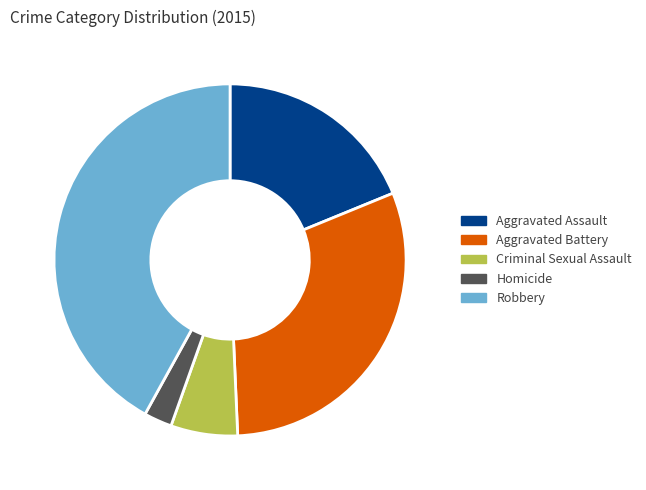

Do Aggravated Assault and Criminal Sexual Assault together represent more than half of the pie?

No